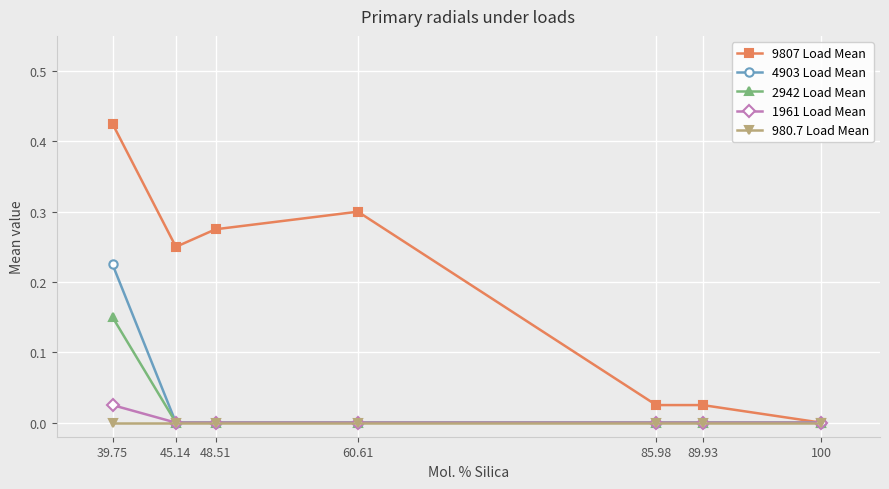

At which category is the sum across all series the highest?

39.75